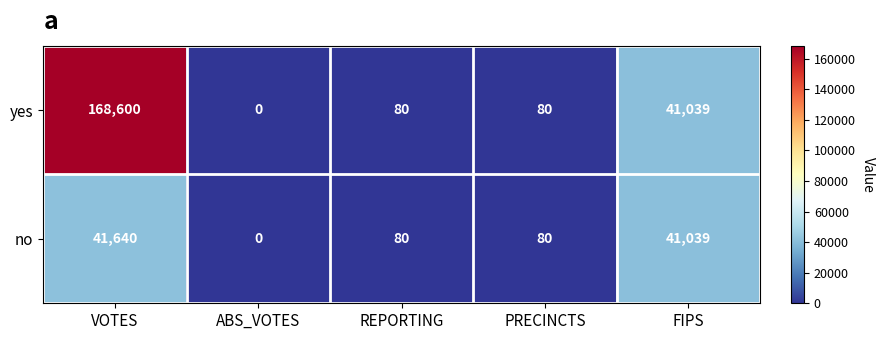

At which label is no closest to 20820?

FIPS